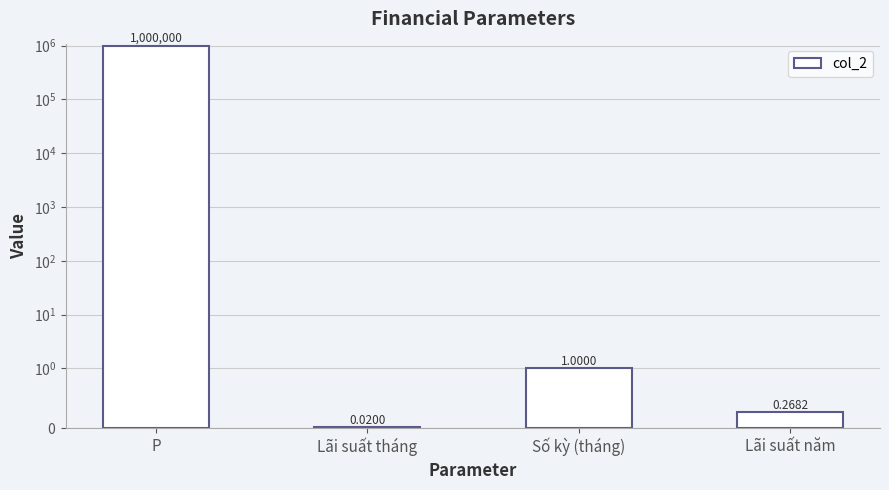

What value does the data have at P?

1000000.0